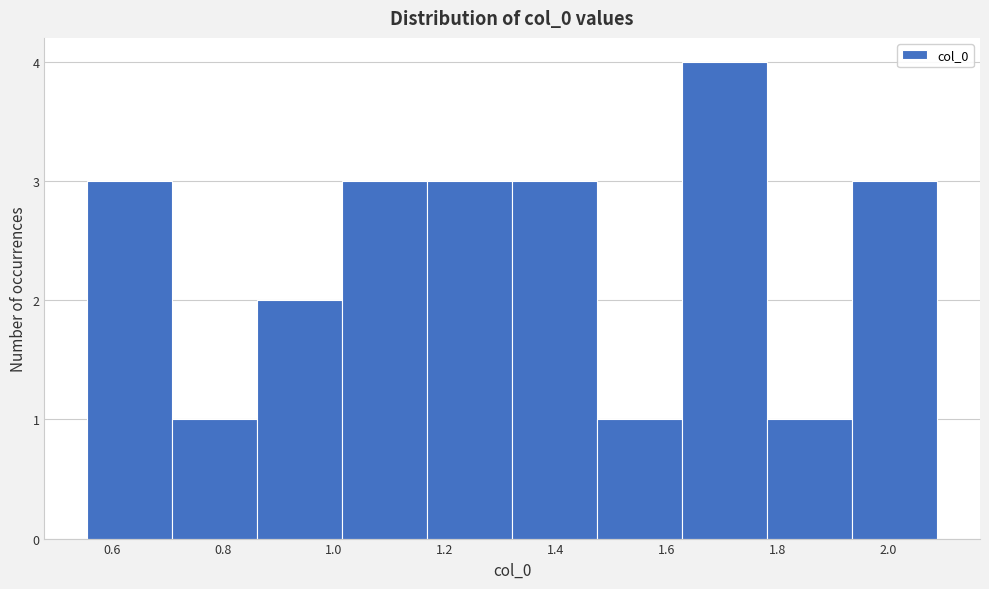

Reading left to right, list every bar in this chart as the range it spans on the x-axis followed by its height. Neither the bar edges nor the heights are printed on the chart, so give them approximately, as read against the axes.

0.56 to 0.70: 3
0.70 to 0.86: 1
0.86 to 1.02: 2
1.02 to 1.16: 3
1.16 to 1.32: 3
1.32 to 1.48: 3
1.48 to 1.62: 1
1.62 to 1.78: 4
1.78 to 1.94: 1
1.94 to 2.08: 3